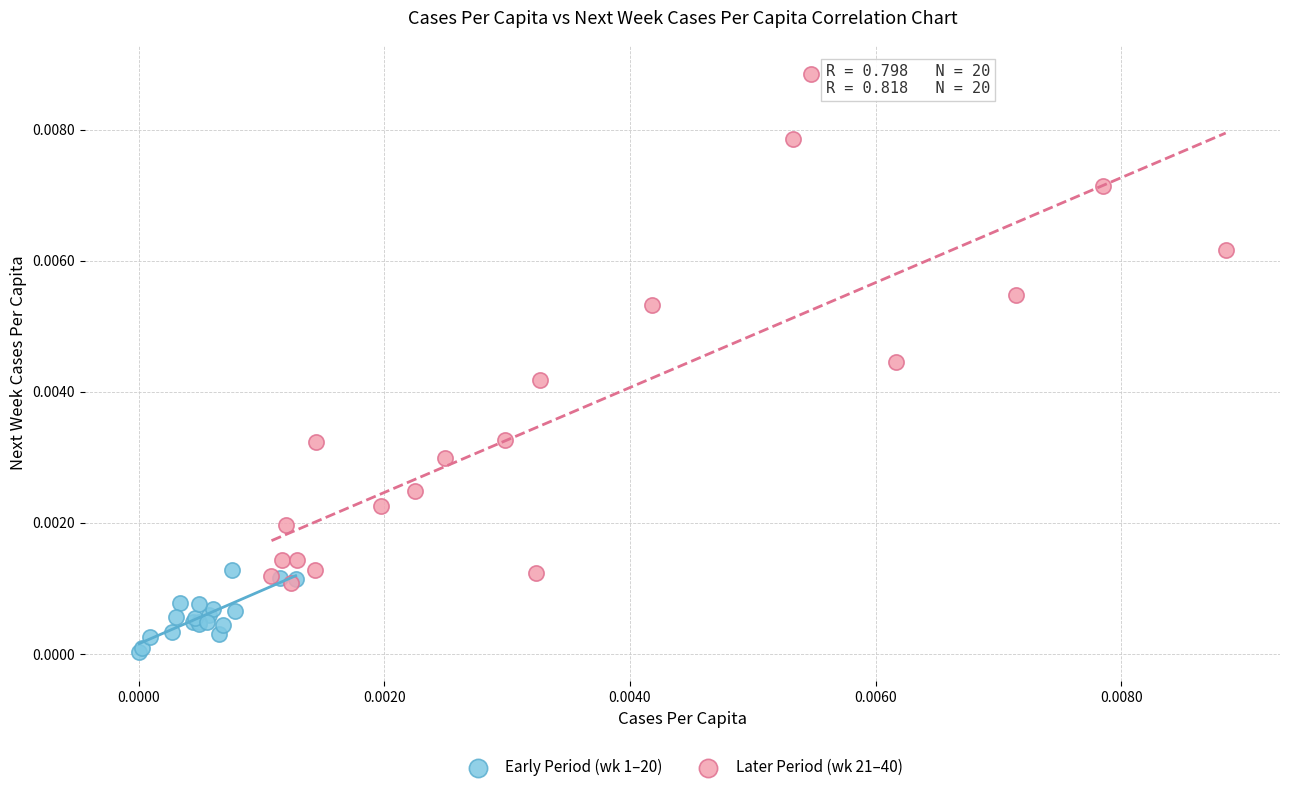

Which series contains the lowest Y value?

Early Period (wk 1–20)